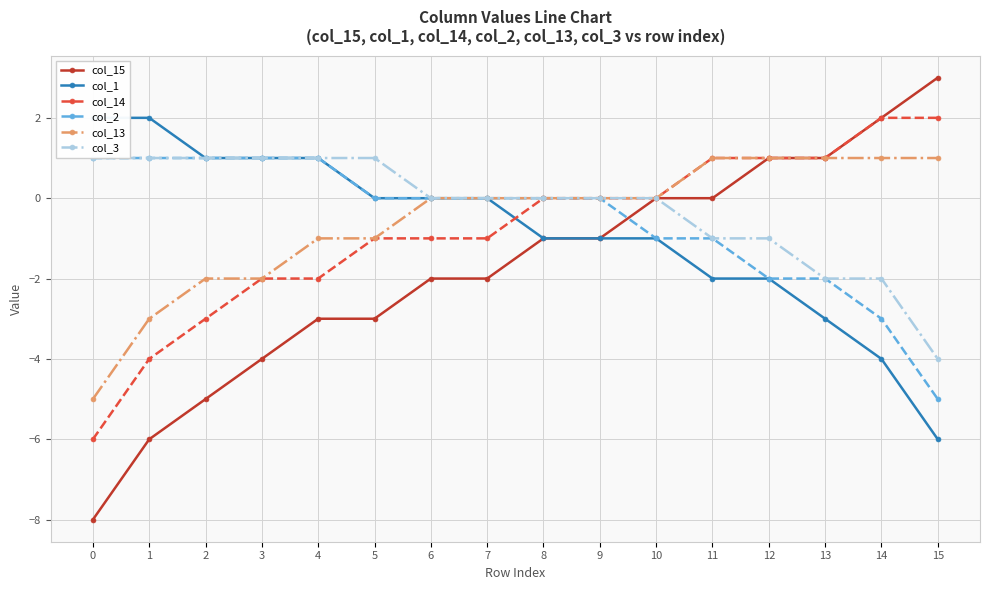

True or false: col_2 and col_3 intersect in this chart.

False